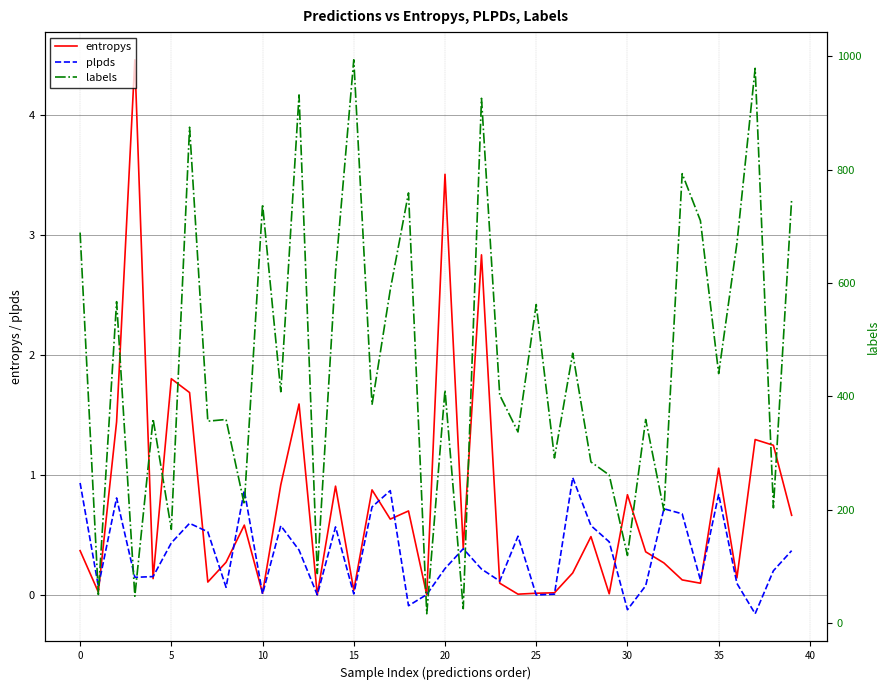

True or false: labels has a value of 235.5 at 24.

False